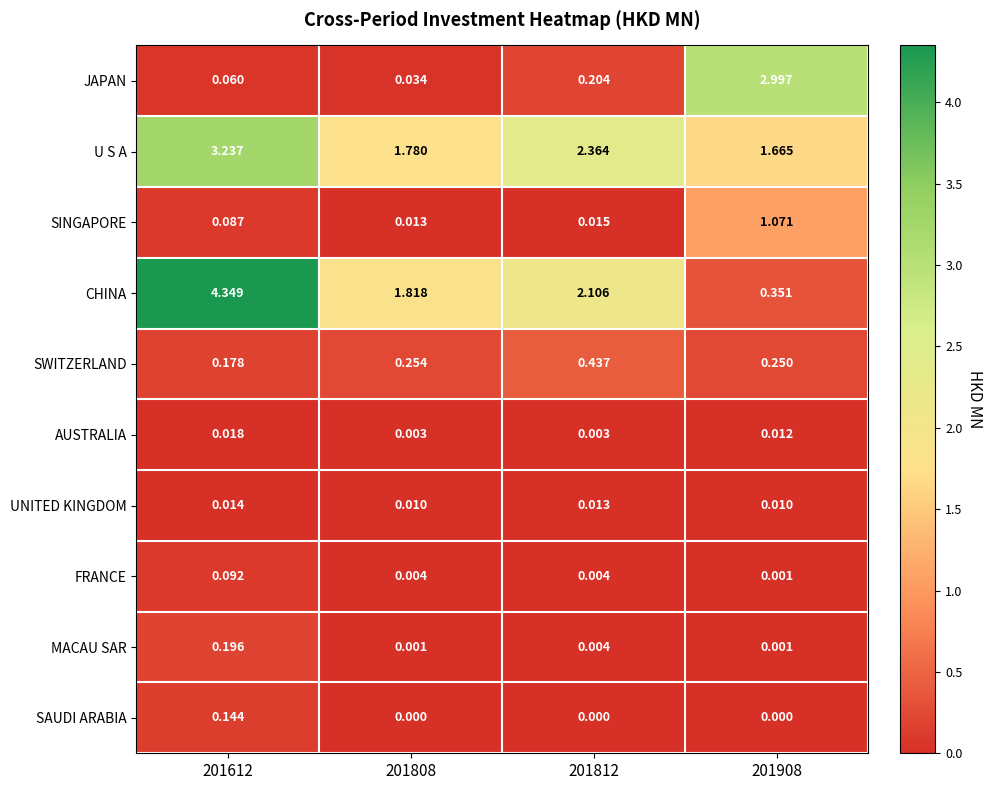

Which series has the widest spread of values?

CHINA